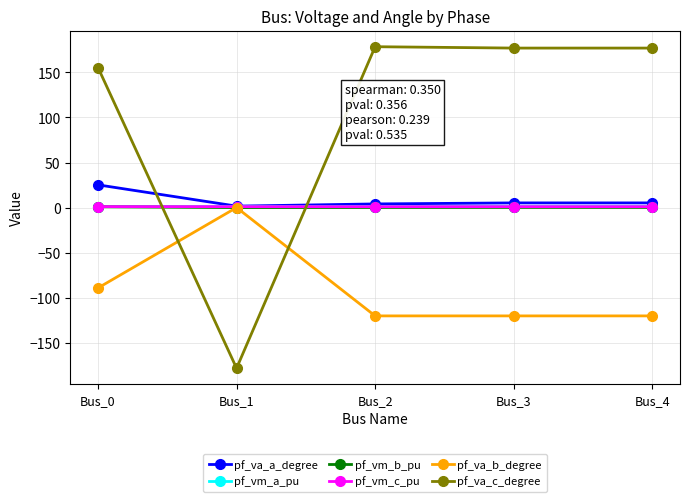

What is the value of the pf_va_c_degree point at the 5th from the left?

177.1